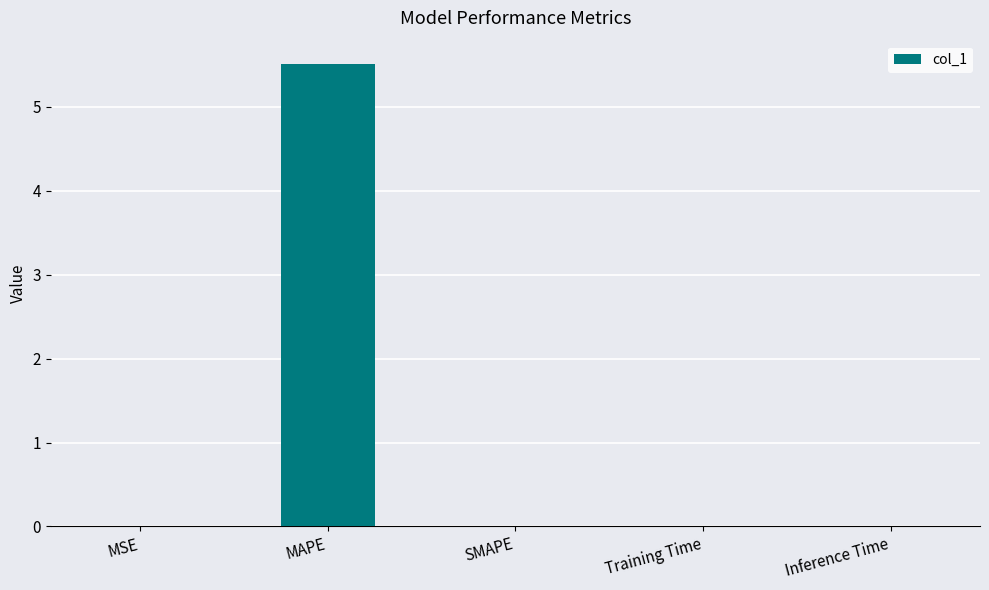

Between MAPE and Inference Time, which is larger?

MAPE